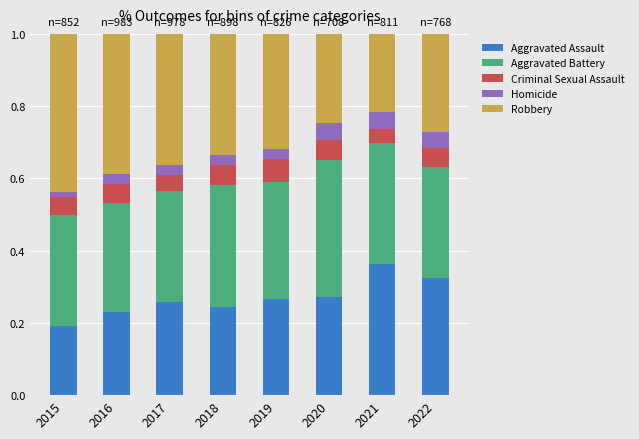

The Aggravated Assault series shows 0.1 at 2015. True or false?

False